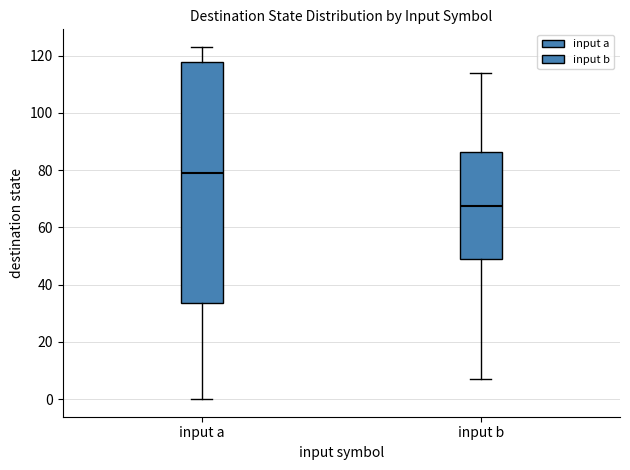

Which box's median line is the lowest?

input b